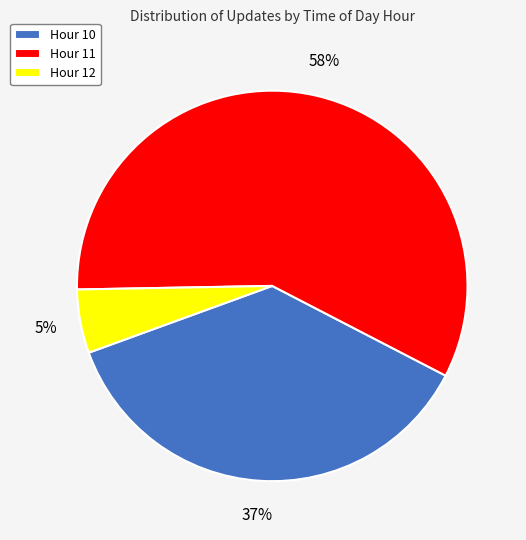

Do Hour 12 and Hour 10 together represent more than half of the pie?

No